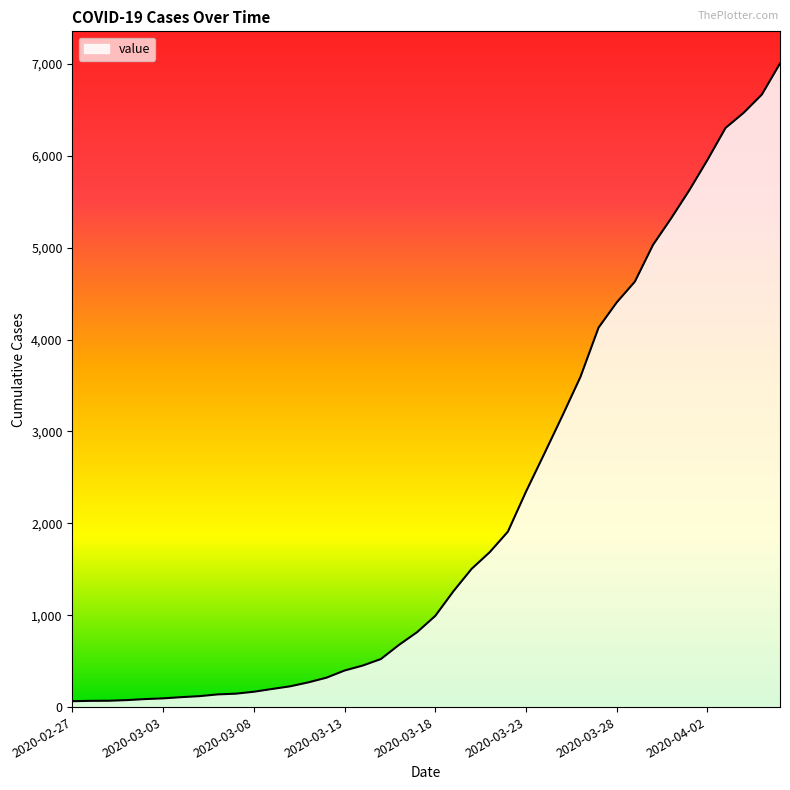

What is the difference between the maximum and minimum values?

6940